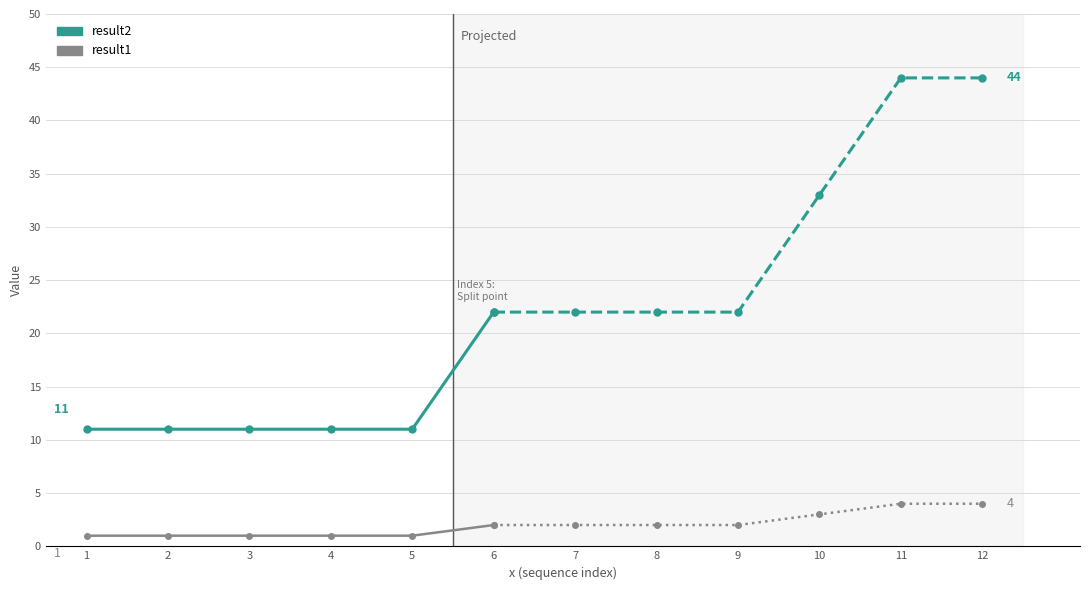

Between 2 and 4, which series saw the biggest shift?

result2